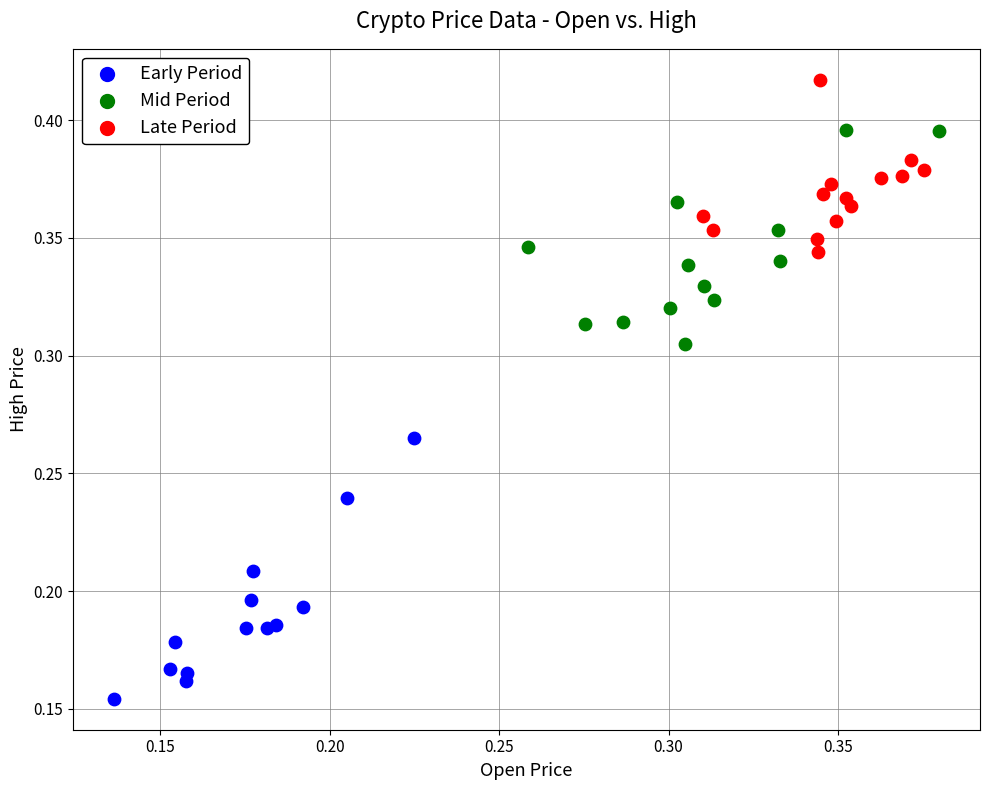

Which series contains the highest Y value?

Late Period